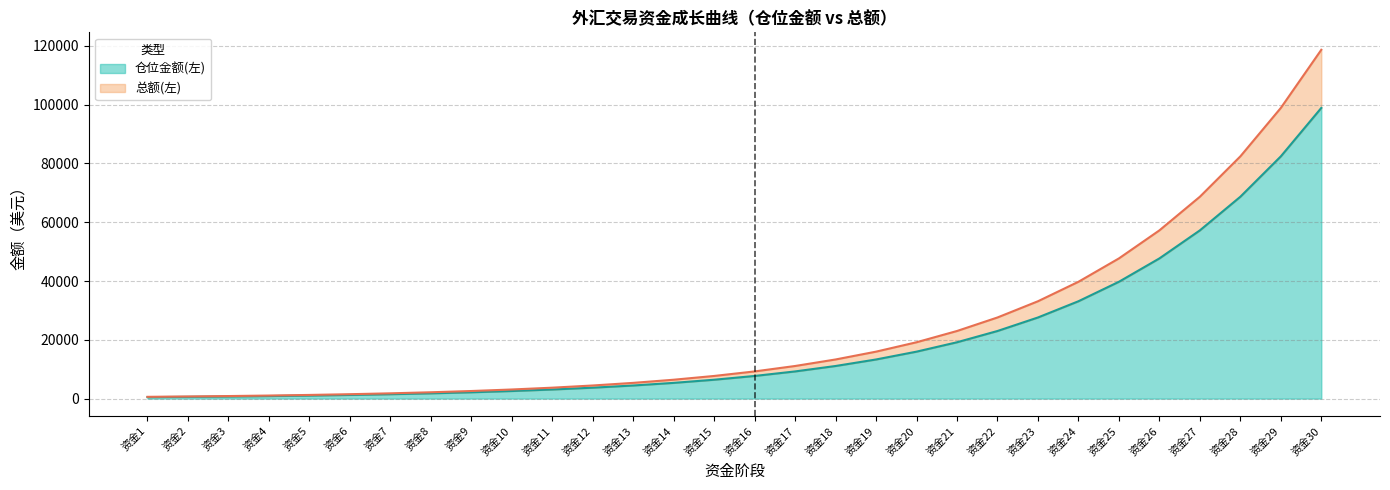

What is the average value of the 总额(左) series?

23637.6